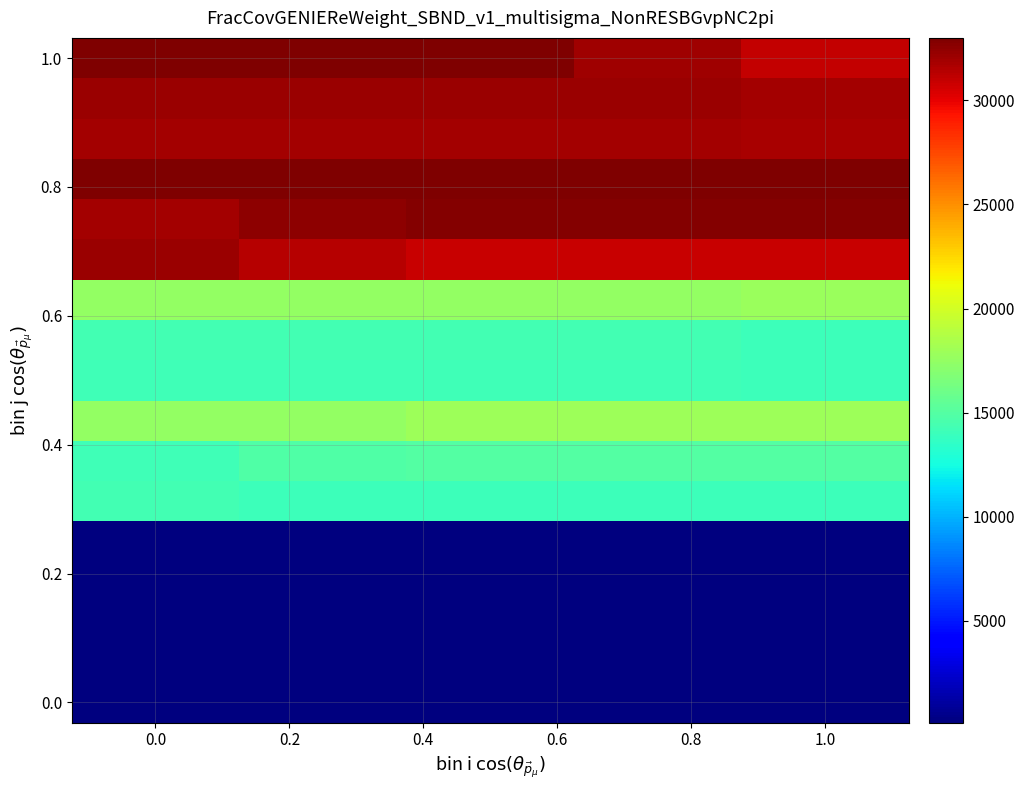

What is the smallest value displayed?

108.3